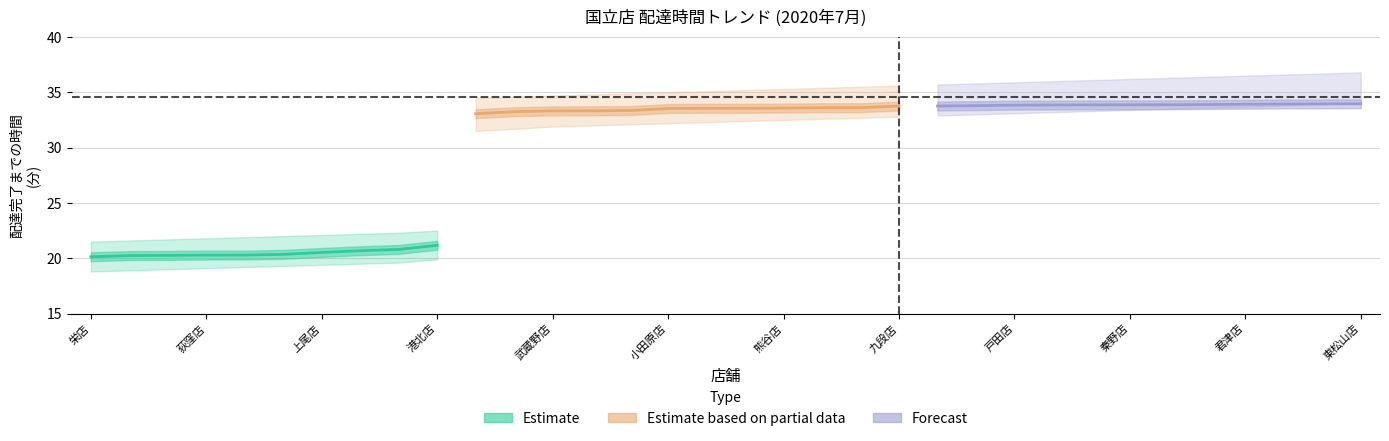

At which category is the sum across all series the highest?

東松山店